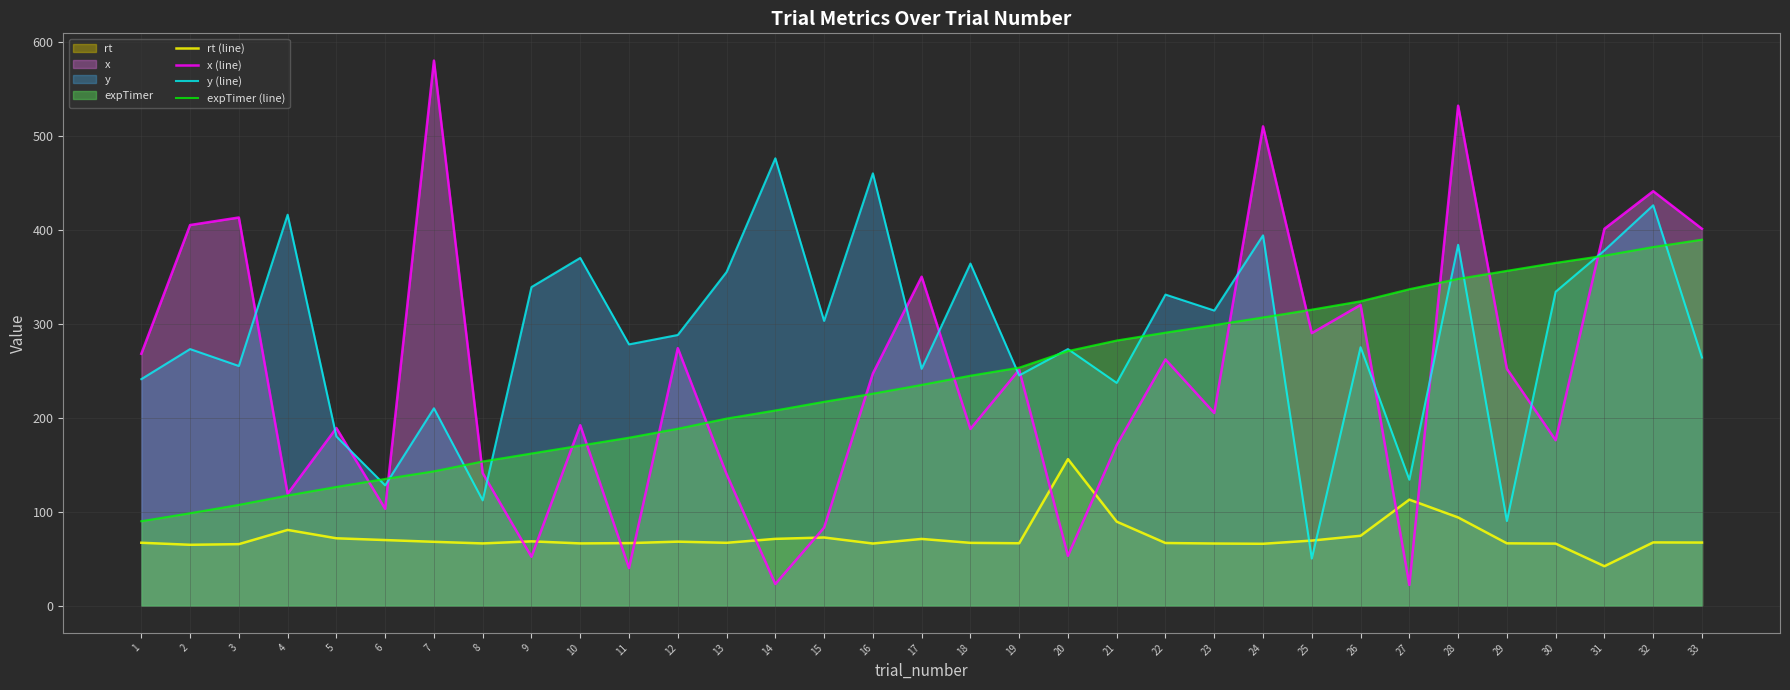

Which series ends up on top after the final intersection of y (line) and rt (line)?

y (line)